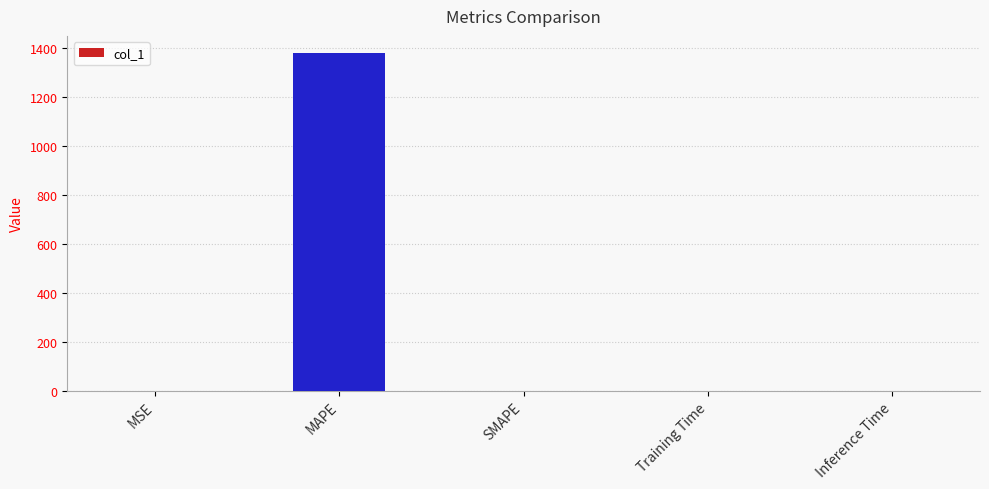

The value at Inference Time is 0.0. True or false?

True